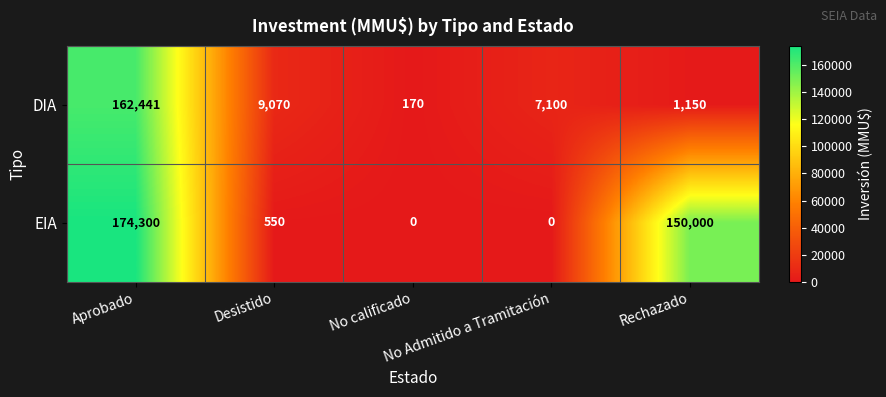

At how many categories does at least one series exceed 24273?

2